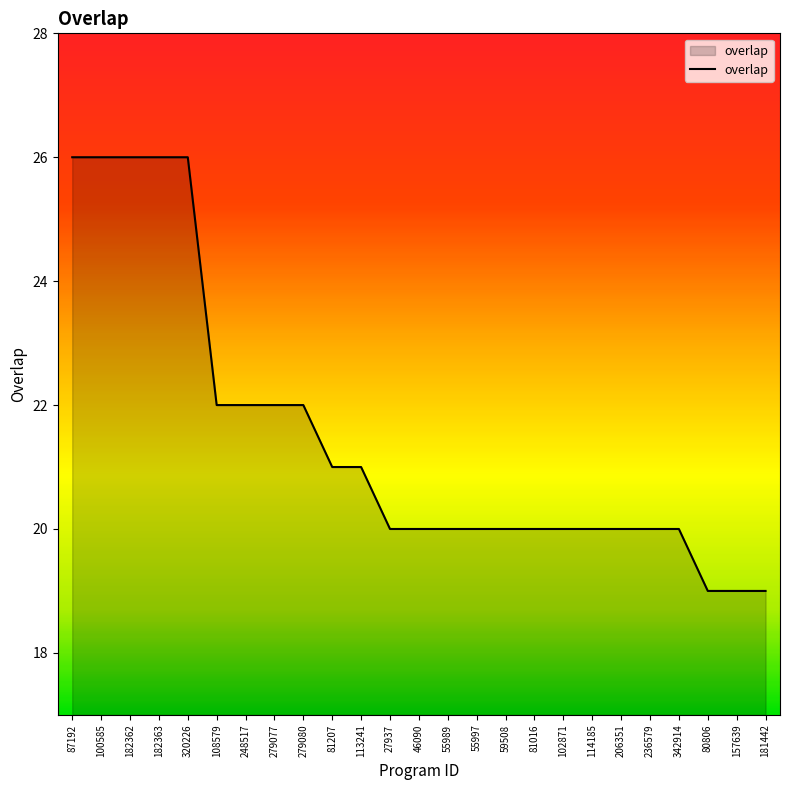

The value at 320226 is 39. True or false?

False